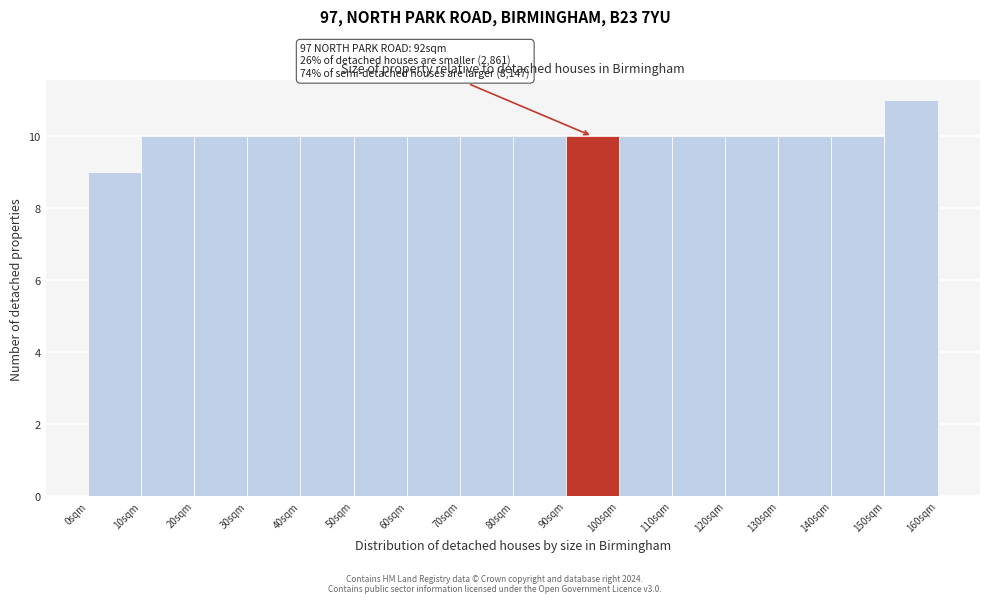

Over which range of the x-axis is the bar tallest?

150 to 160